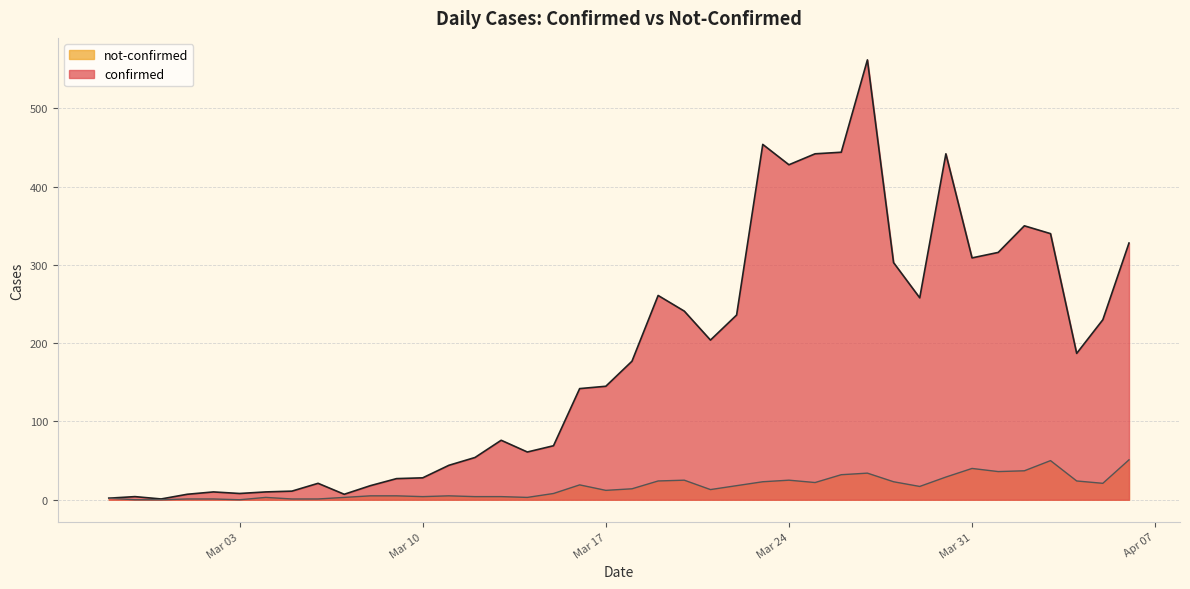

The value of confirmed at 2020-03-12 is 95. True or false?

False